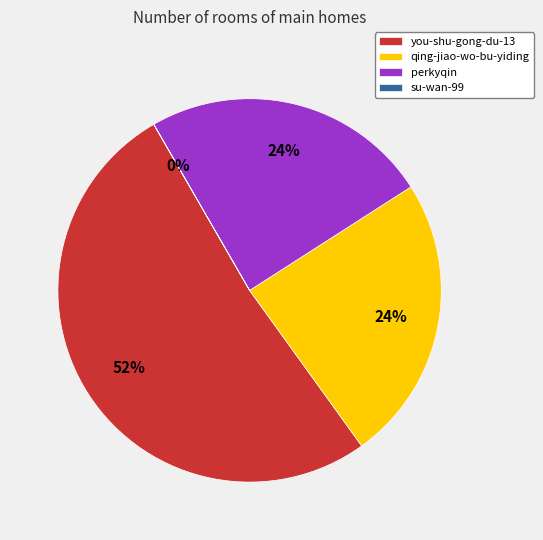

Is you-shu-gong-du-13 the majority of the pie?

Yes